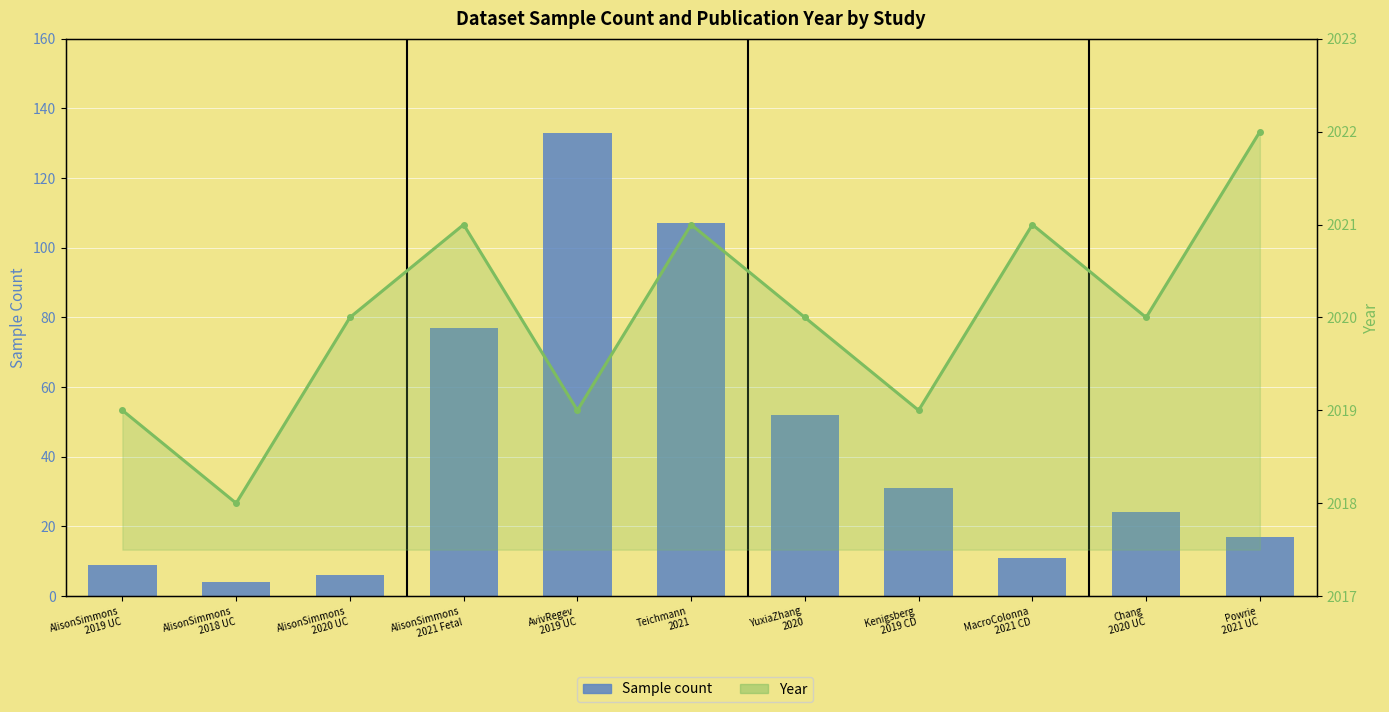

Which series has the widest spread of values?

Sample count